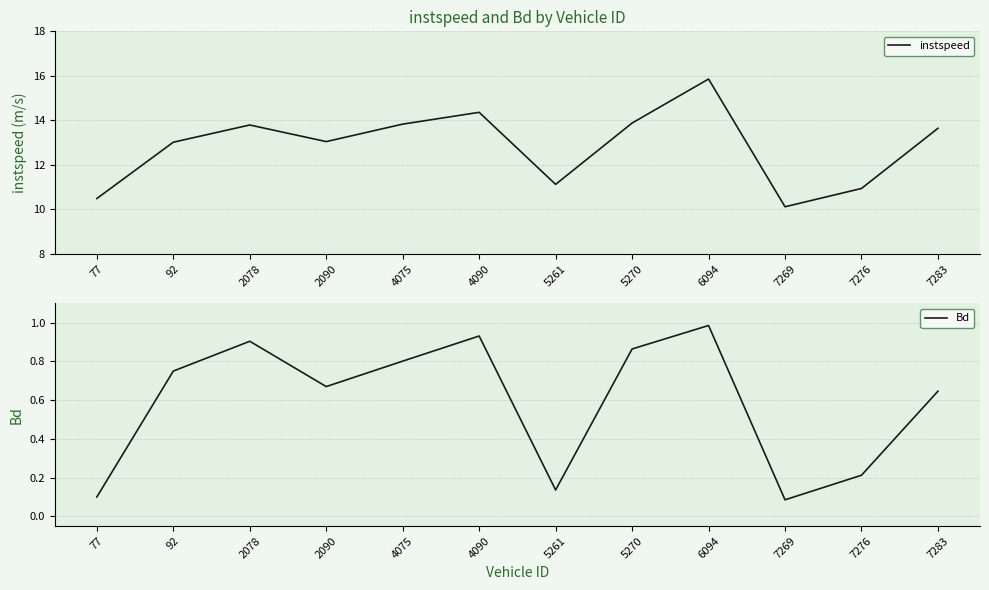

What is the difference between the maximum and minimum values in the instspeed series?

5.7